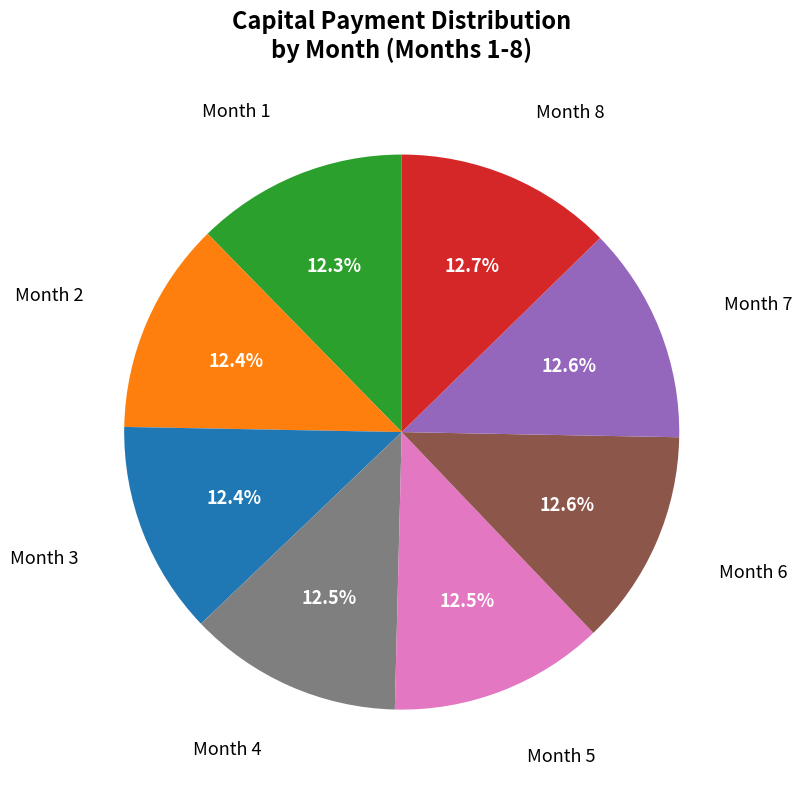

How many segments does this pie chart have?

8